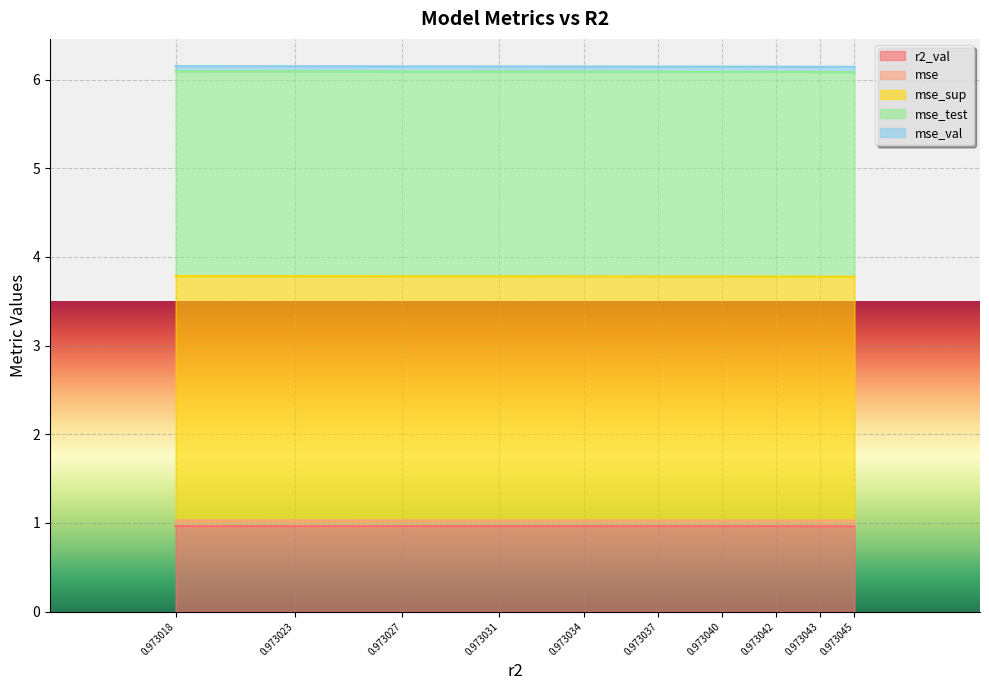

Which series has the widest spread of values?

mse_sup